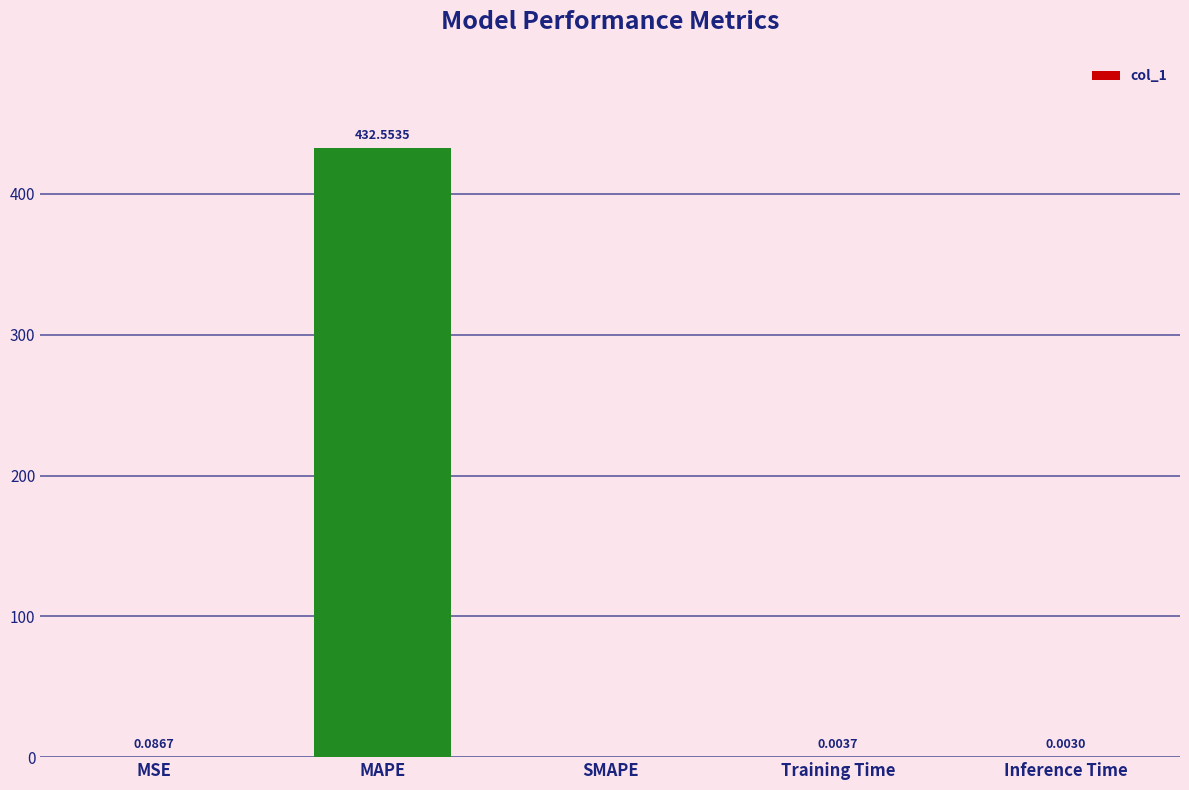

What is the sum of the values at MAPE and SMAPE?

432.6